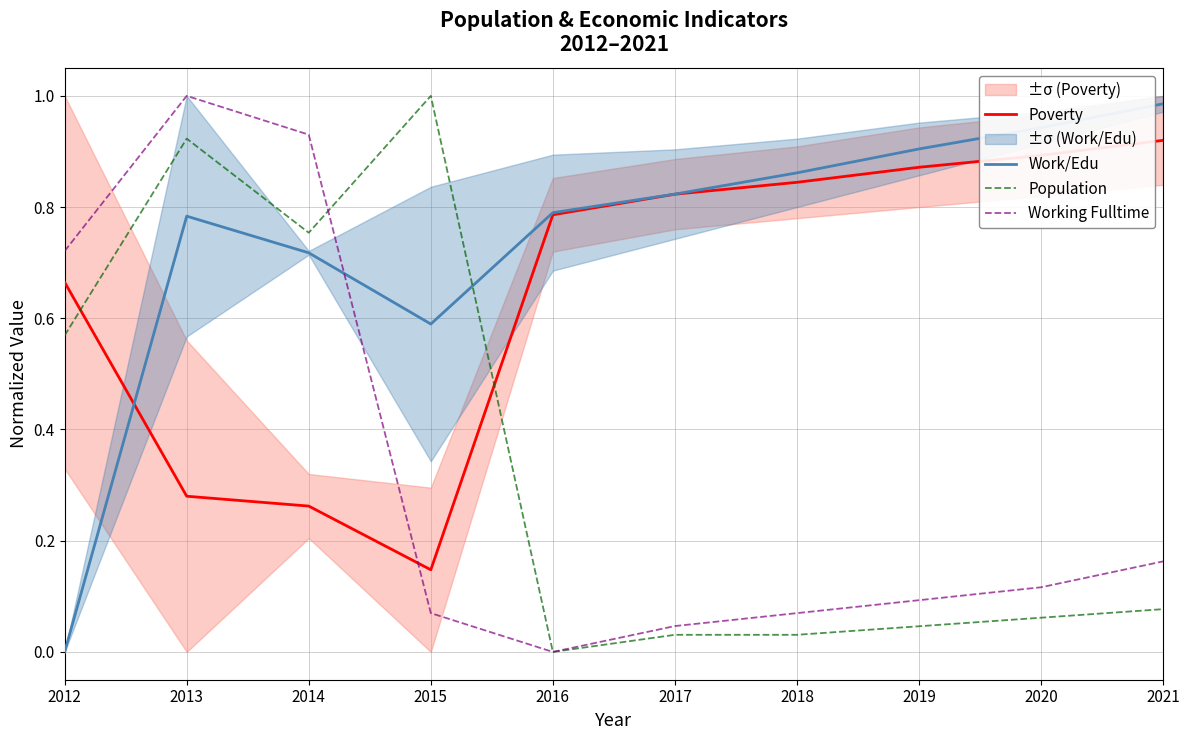

What is the total value across all series at 2016?

1.6